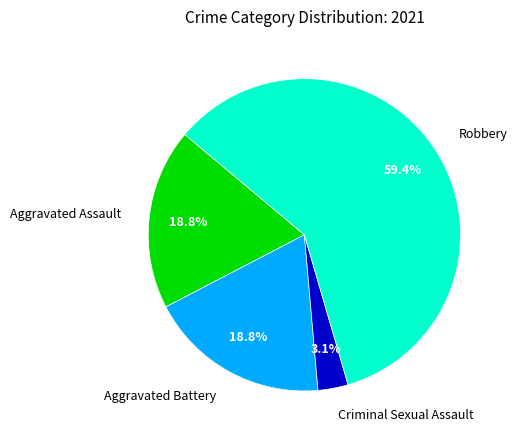

Which has a higher value, Criminal Sexual Assault or Robbery?

Robbery